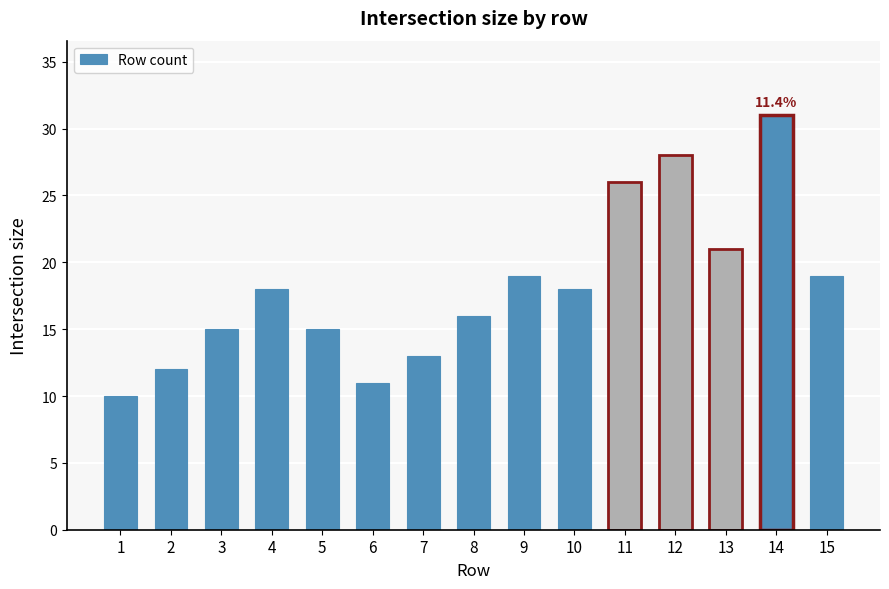

Reading right to left, what are all the values shown in this chart?

19	31	21	28	26	18	19	16	13	11	15	18	15	12	10